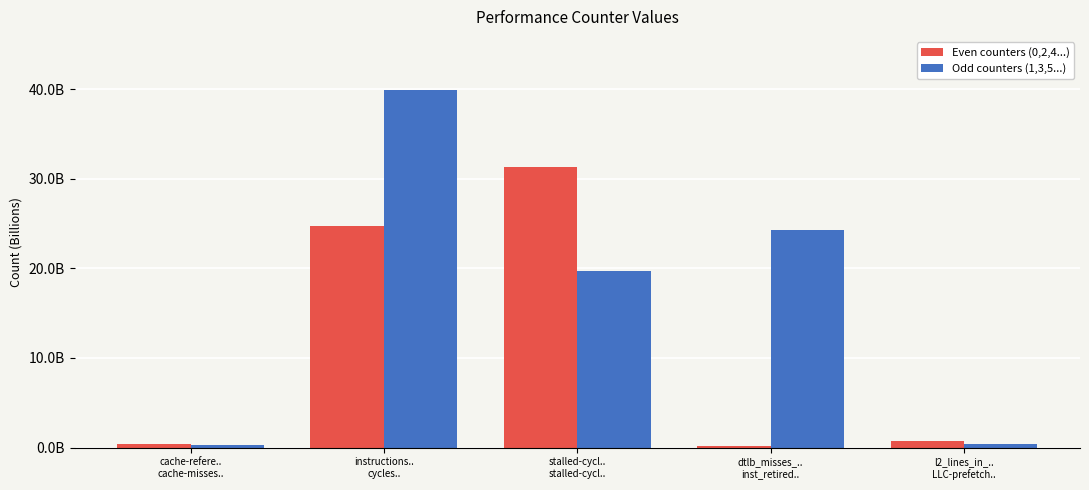

What are all the series names shown in the legend?

Even counters (0,2,4...), Odd counters (1,3,5...)